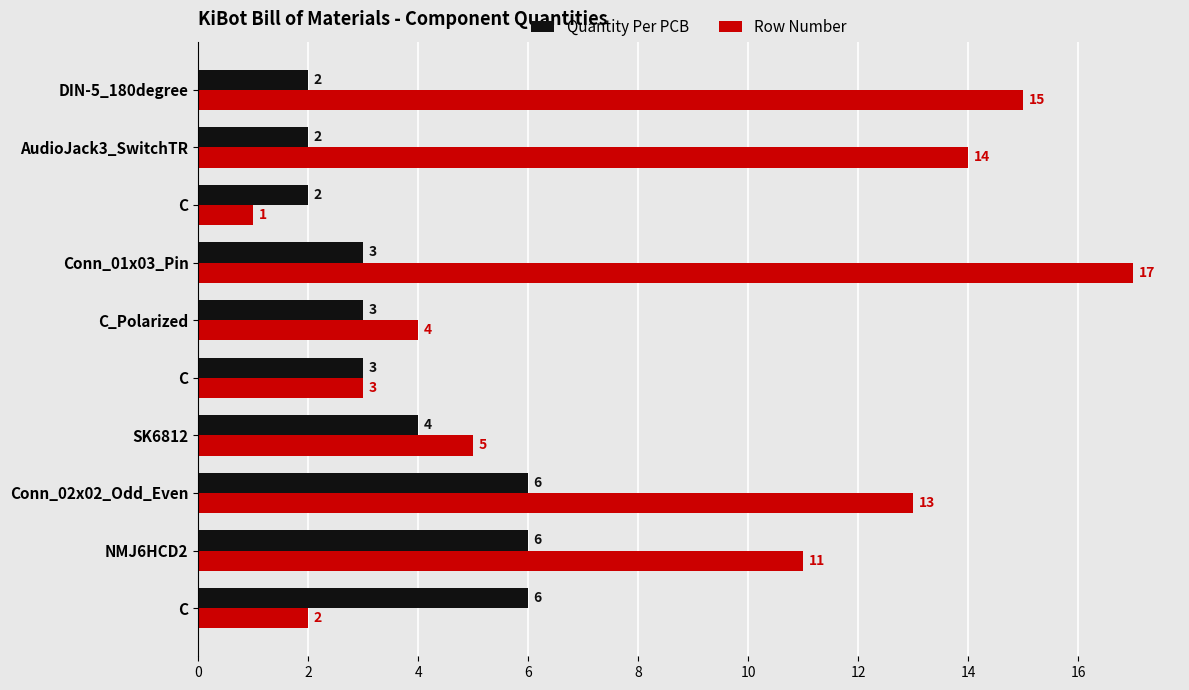

How many values in the Row Number series are below 11?

5